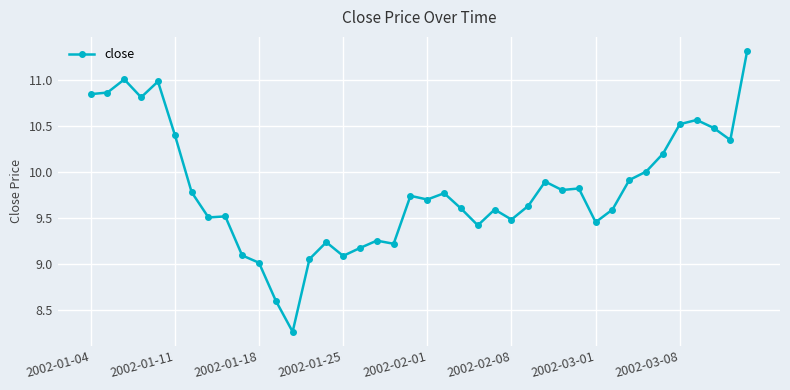

What is the sum of all values?

392.4